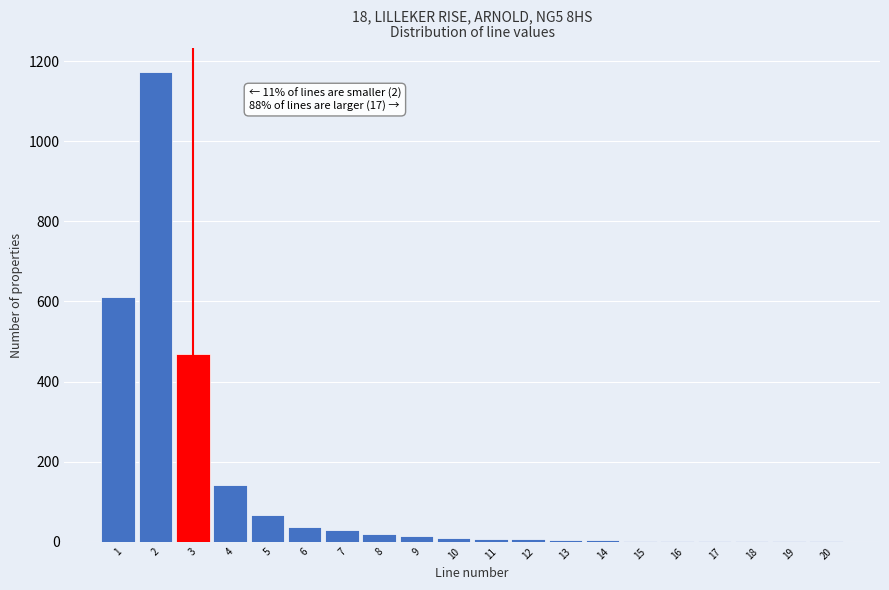

What is the maximum value shown in the chart?

1173.3